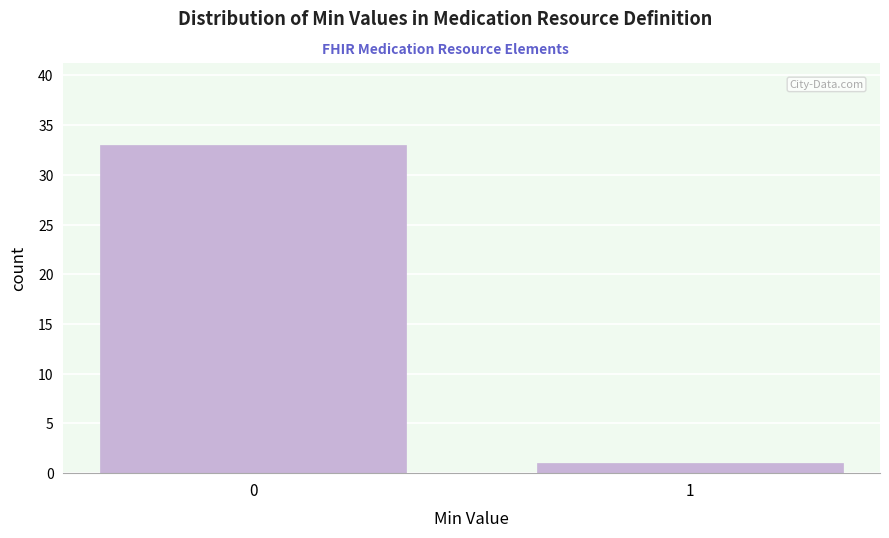

Reading left to right, transcribe all the data shown in this chart.

0=33	1=1